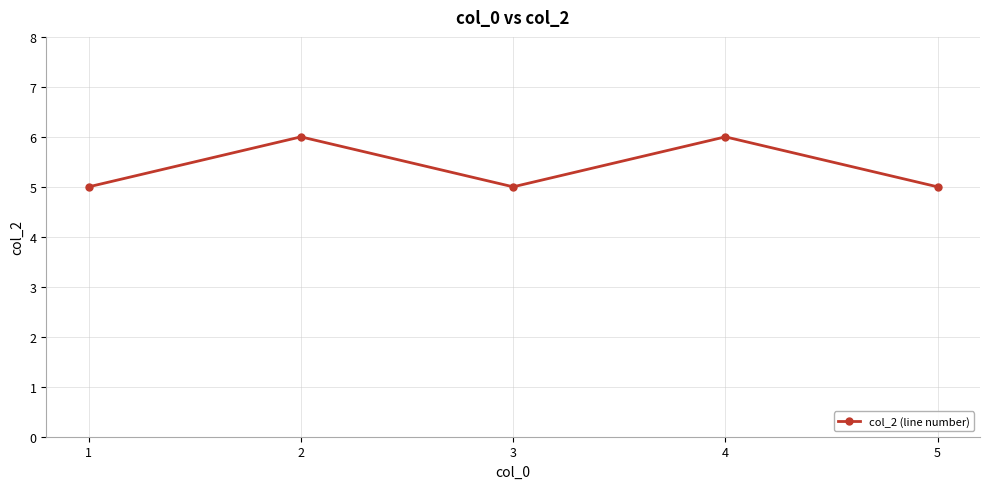

How many points are higher than both their immediate neighbors (excluding endpoints)?

2